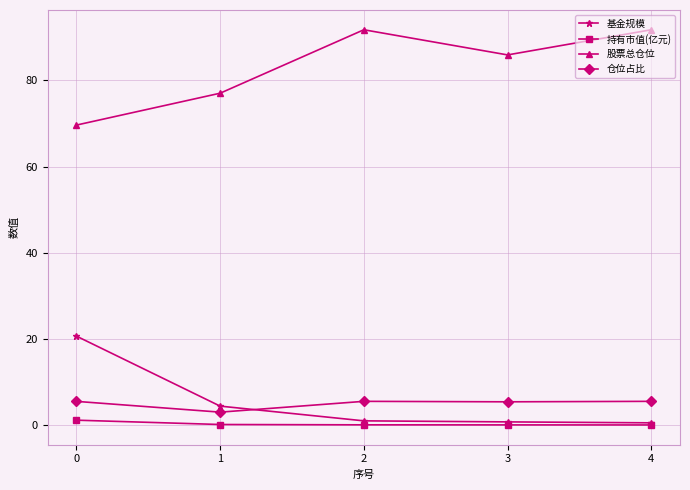

Is it true that 仓位占比 equals 5.5 at 0?

True